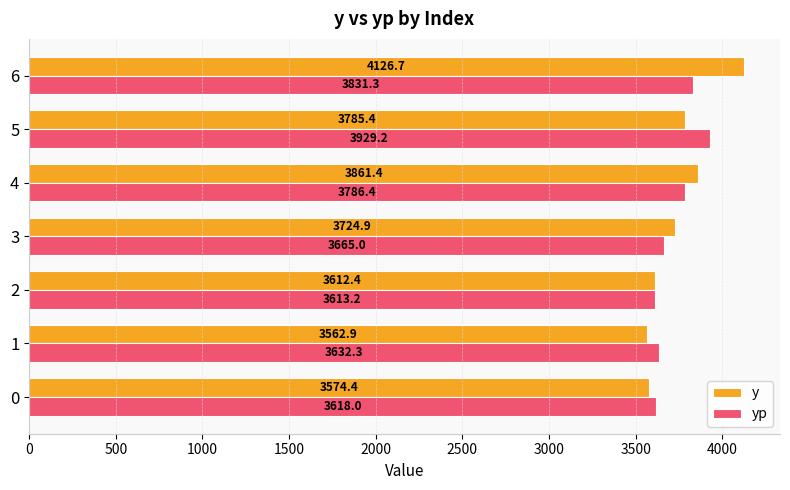

At which label does y reach its peak?

6